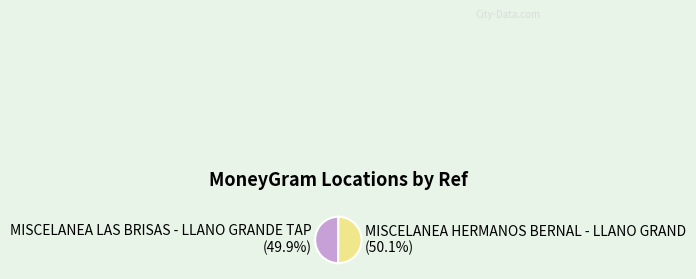

To the nearest percent, what portion does MISCELANEA LAS BRISAS - LLANO GRANDE TAP represent?

50%